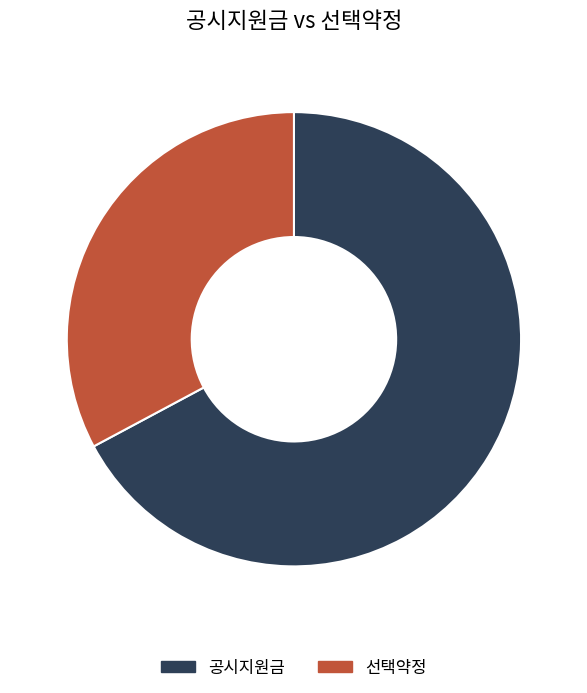

True or false: 선택약정 accounts for 19% of the total.

False